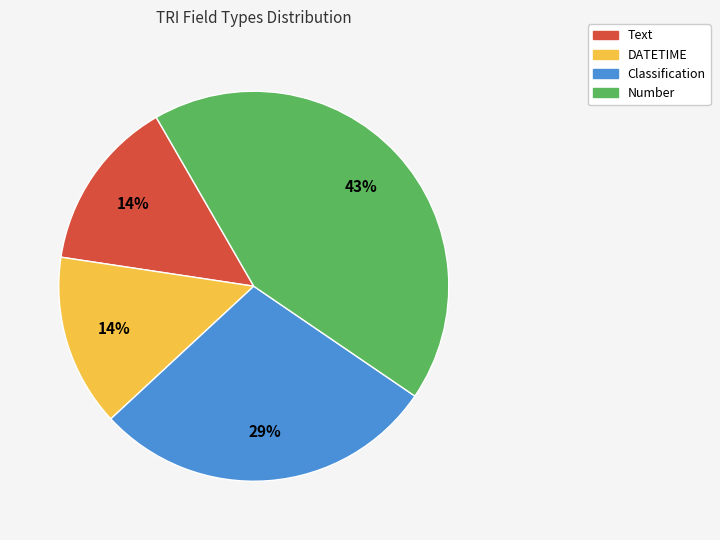

To the nearest percent, what is the difference between the largest and smallest slice percentages?

29%